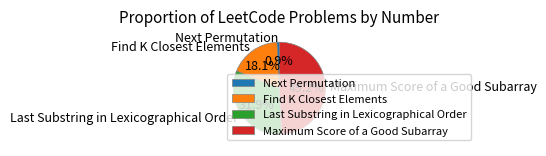

Rank the categories by value from lowest to highest.

Next Permutation, Find K Closest Elements, Last Substring in Lexicographical Order, Maximum Score of a Good Subarray